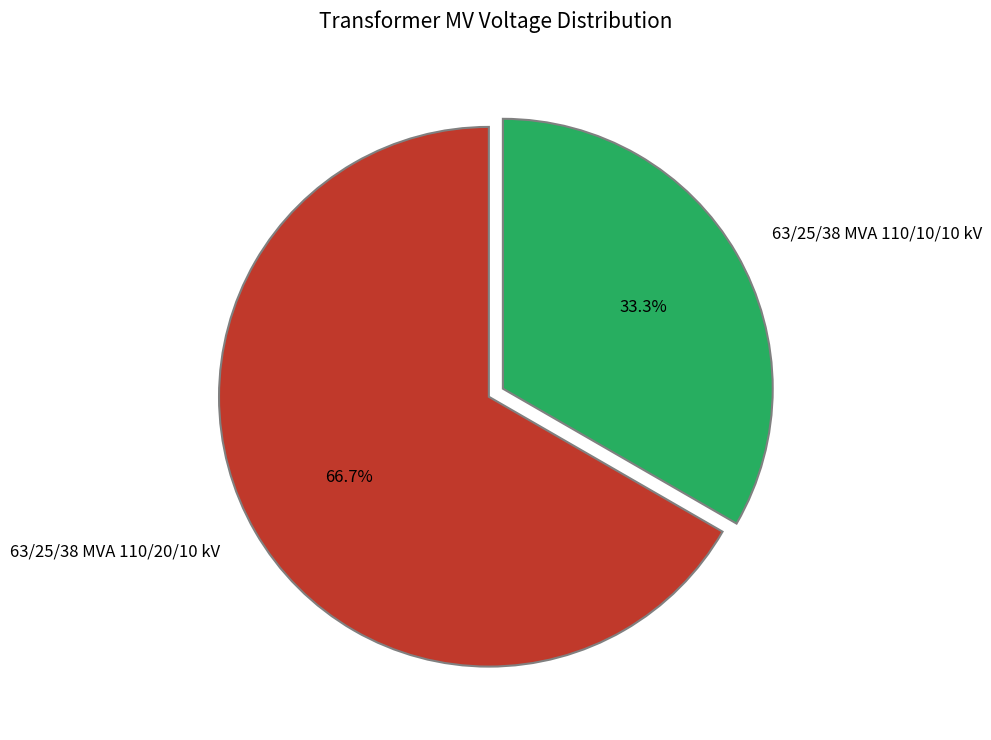

Approximately how many times larger is the value at 63/25/38 MVA 110/20/10 kV compared to 63/25/38 MVA 110/10/10 kV?

2.0